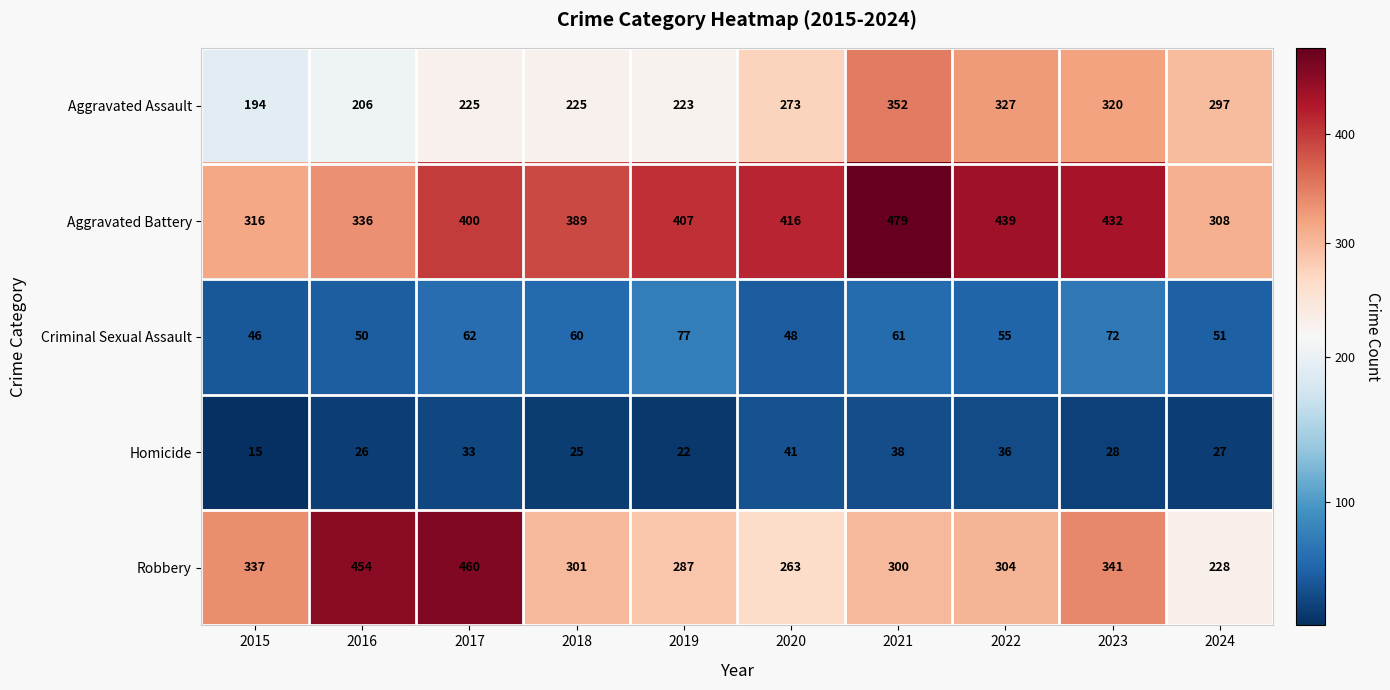

The value of Aggravated Battery at 2021 is 479. True or false?

True